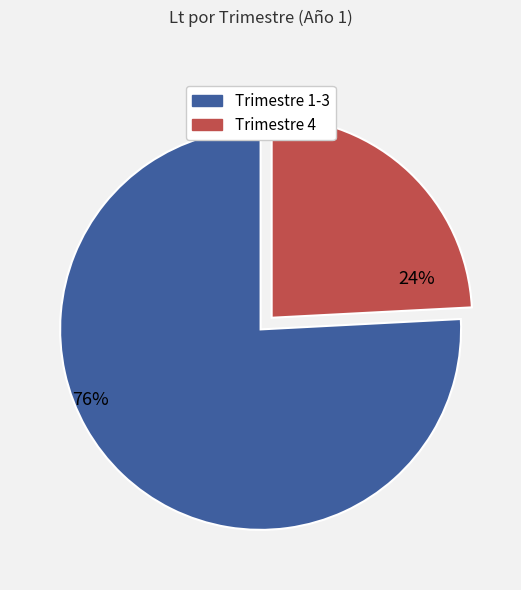

Is there a majority slice in this chart?

Yes